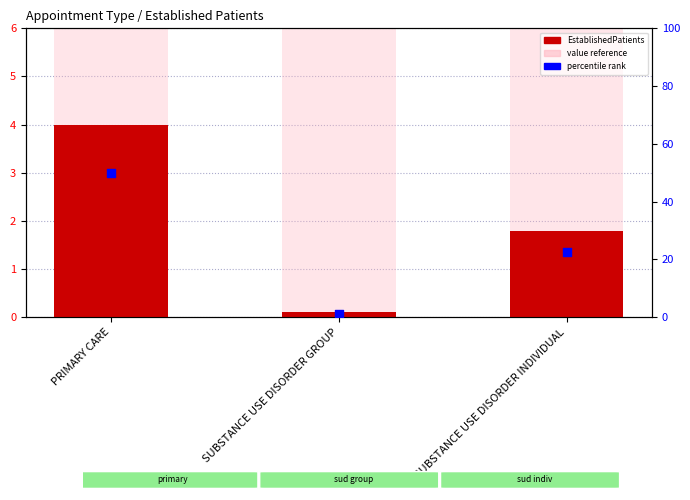

Which series reaches the minimum Y coordinate?

EstablishedPatients